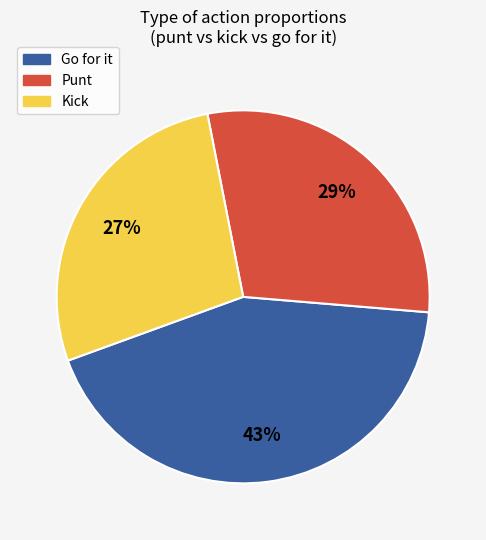

How many slices are in this pie chart?

3